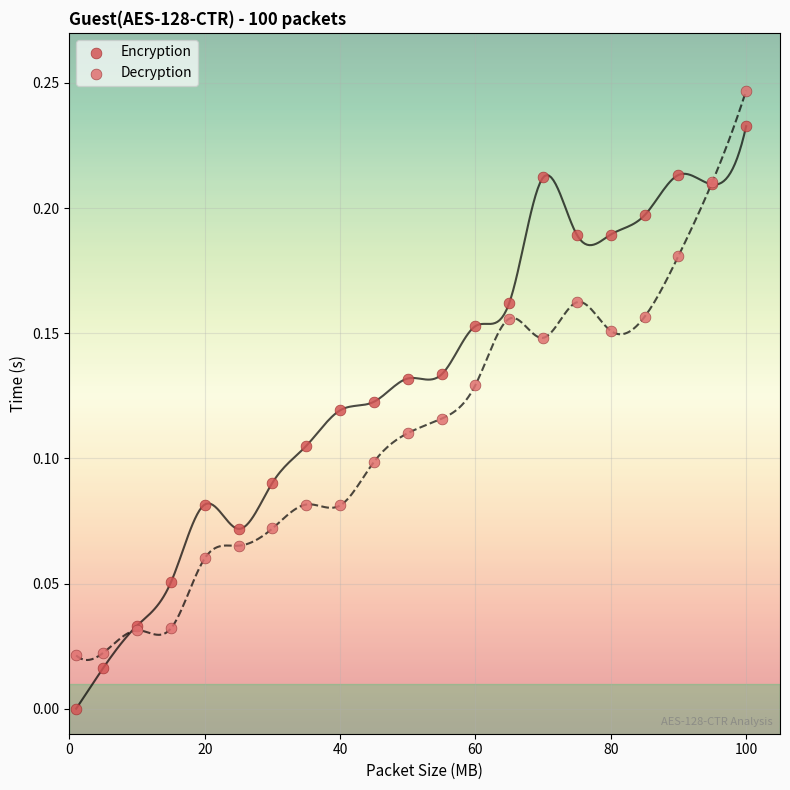

Which series has the largest Y range (max minus min)?

Encryption